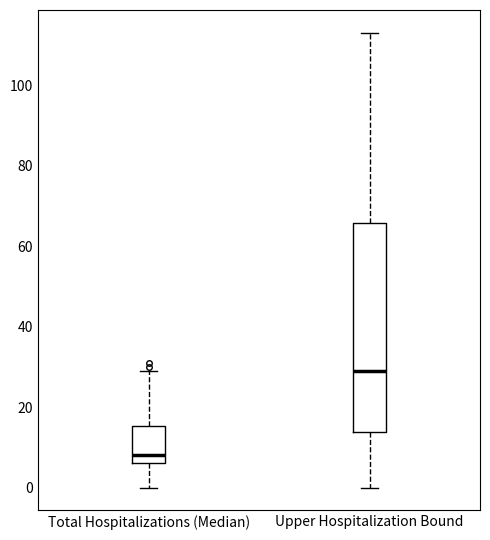

Reading left to right, read every box against the y-axis: the position of its median line, the range the box covers, and the ends of its whiskers. The values are not printed on the chart, so give them approximately, as read against the axis.

Total Hospitalizations (Median): median 8, box 6 to 16, whiskers 0 to 30
Upper Hospitalization Bound: median 30, box 14 to 66, whiskers 0 to 114